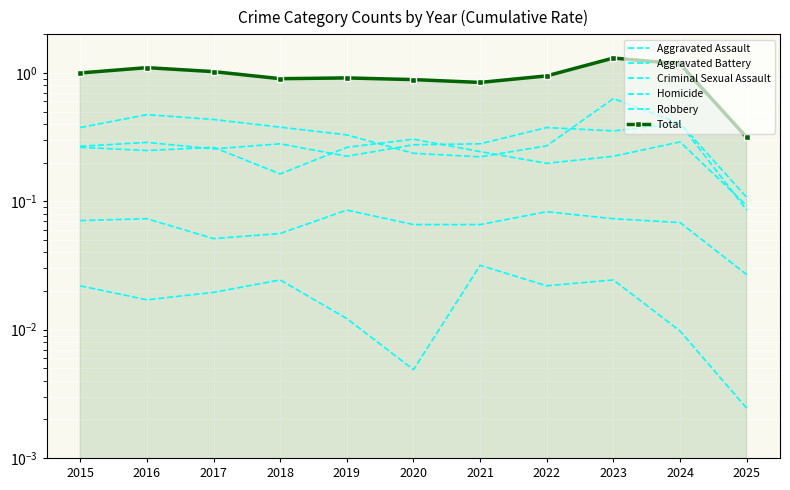

The Aggravated Assault series shows 0.3 at 2017. True or false?

True